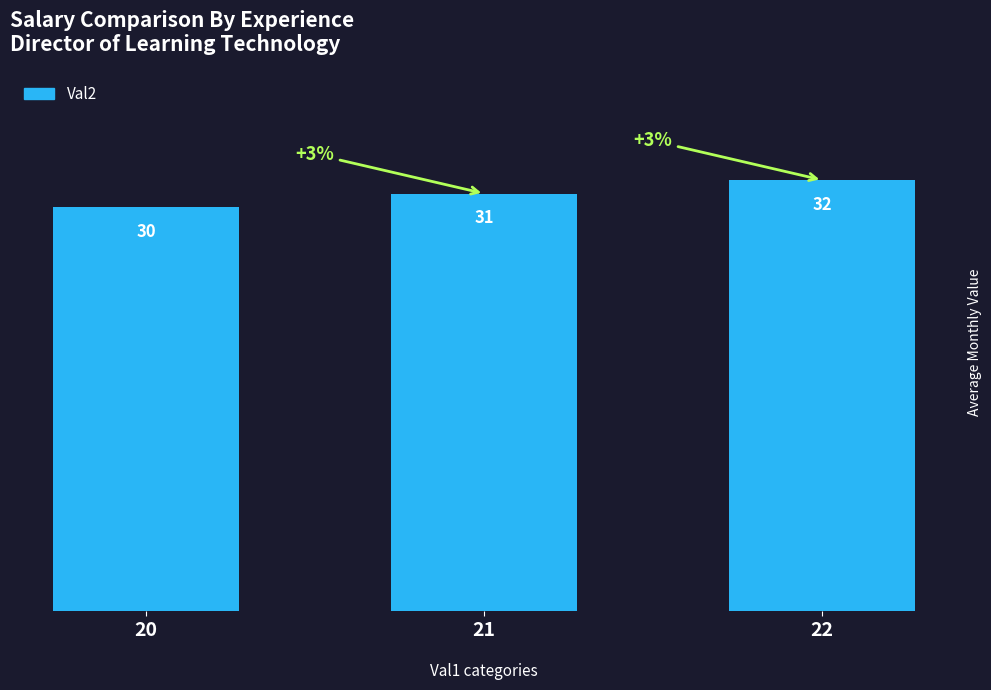

Reading left to right, transcribe all the data shown in this chart.

20=30	21=31	22=32